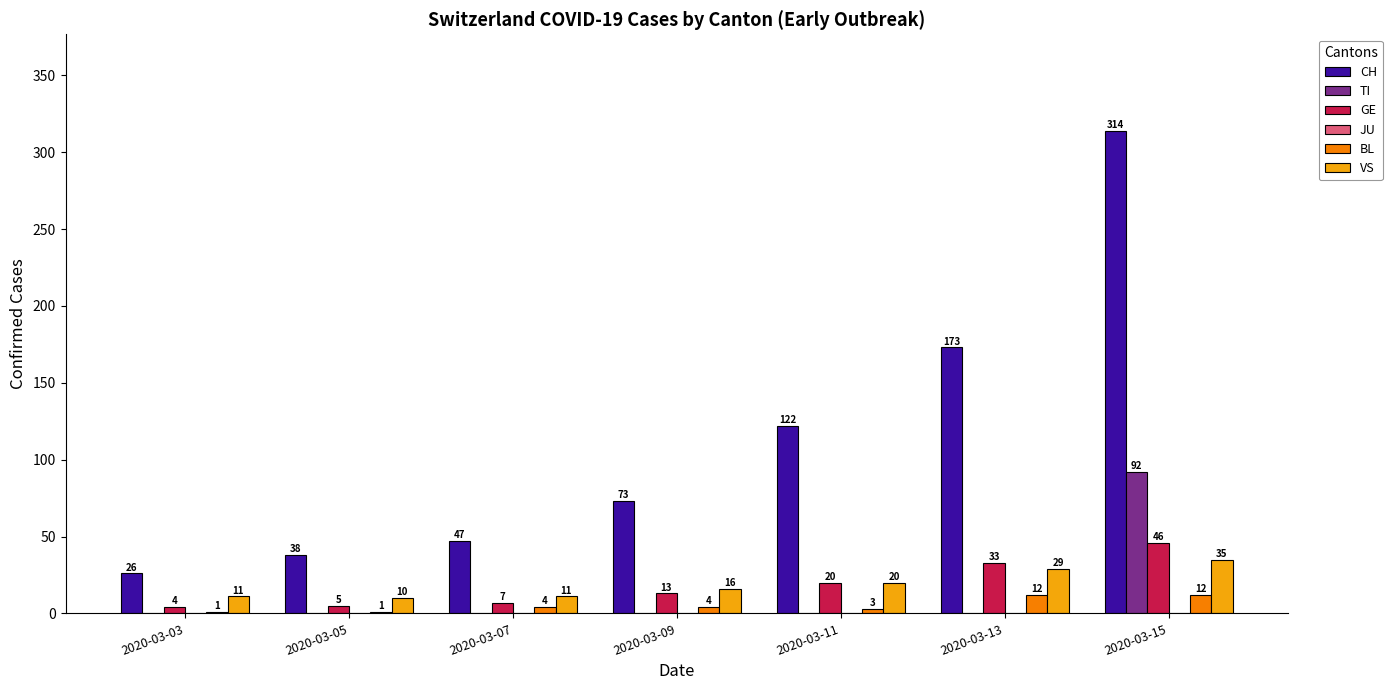

What is the highest value of the GE series?

46